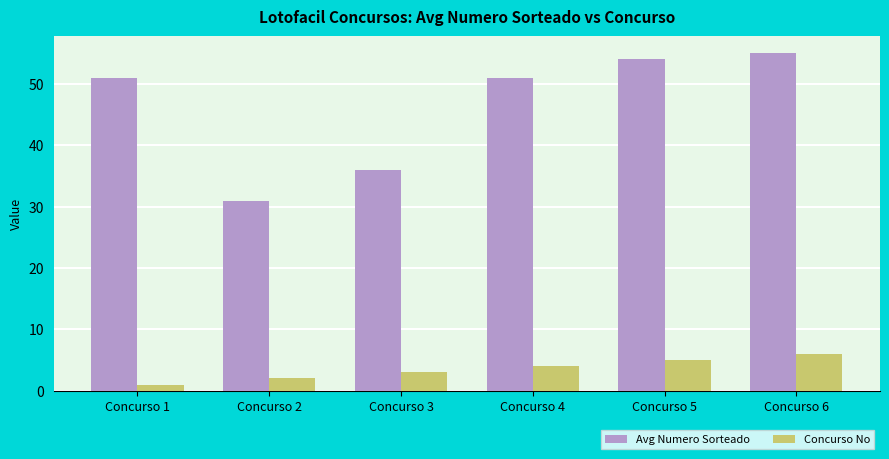

Reading left to right, list all the values displayed in this chart.

Avg Numero Sorteado: 51	31	36	51	54	55
Concurso No: 1	2	3	4	5	6